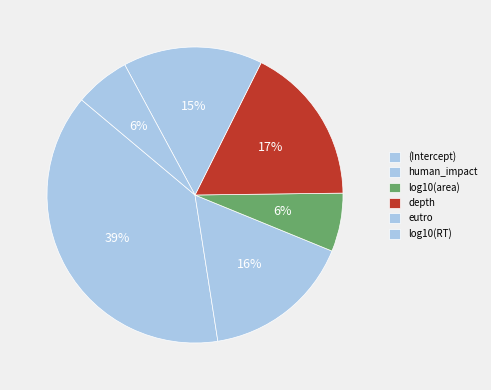

Count the number of slices in the pie.

6